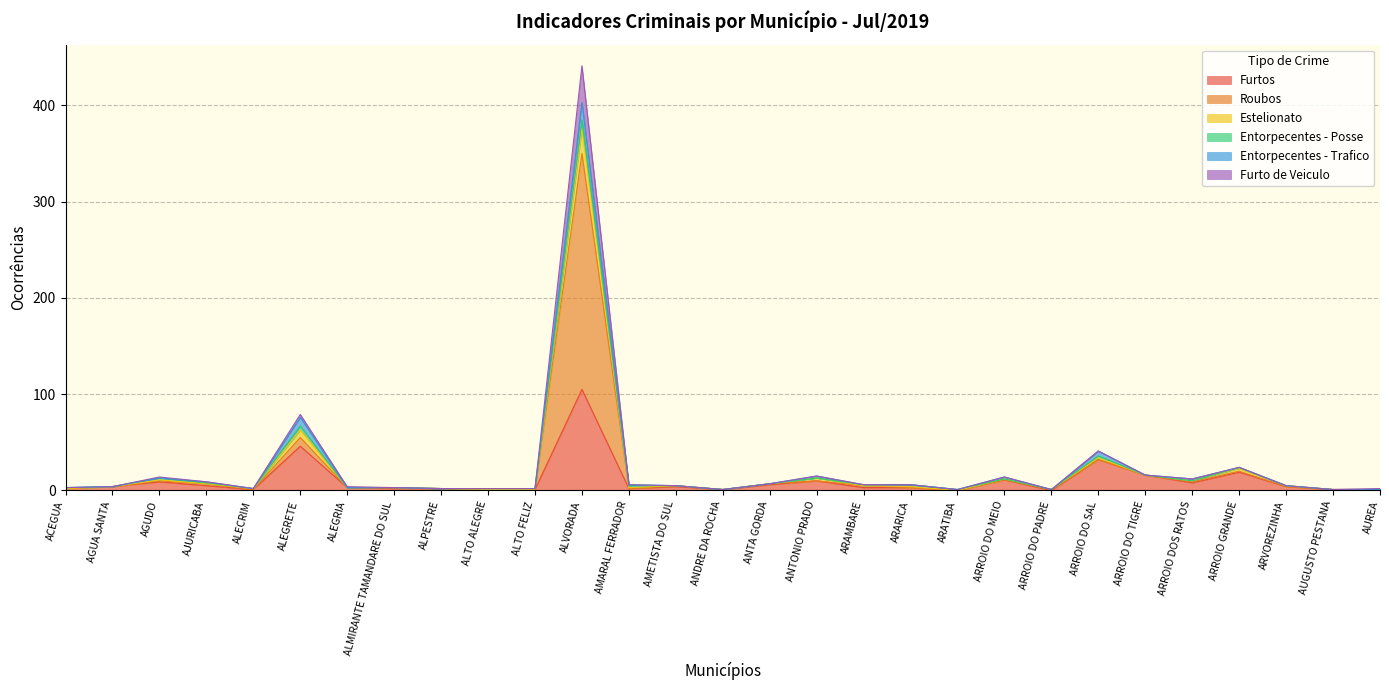

Which category has the highest value in the Furtos series?

ALVORADA